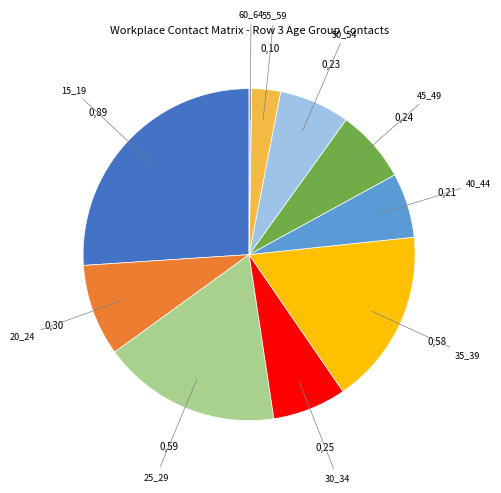

Which has a higher value, 50_54 or 40_44?

50_54